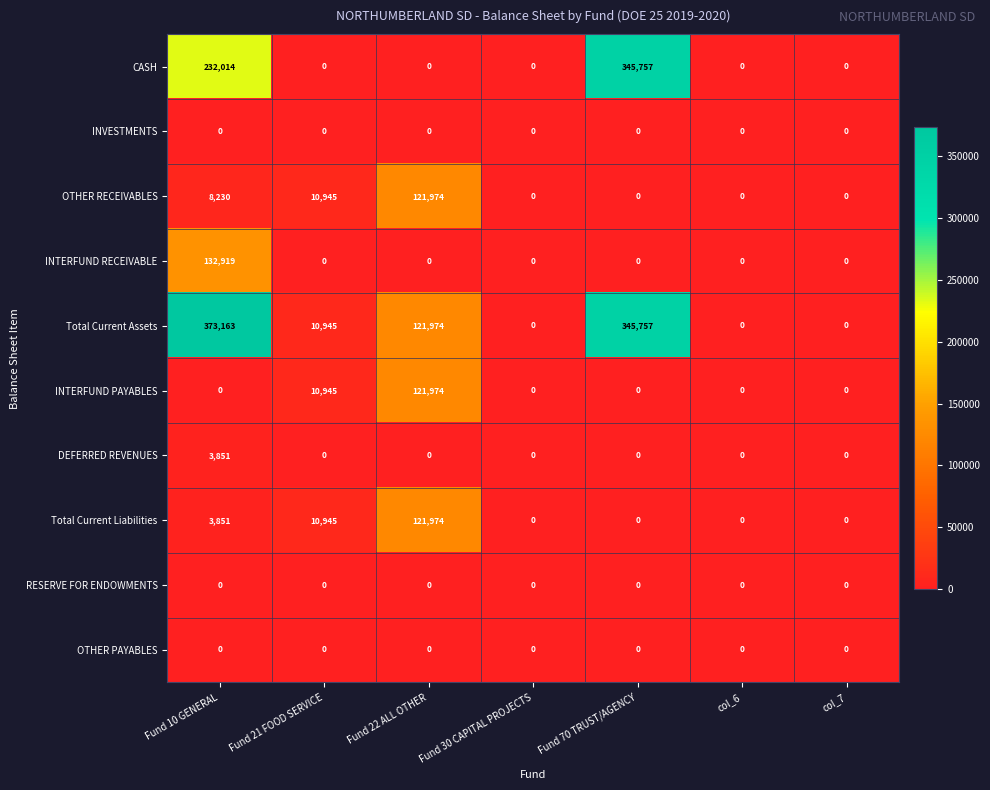

What is the maximum value for CASH?

345757